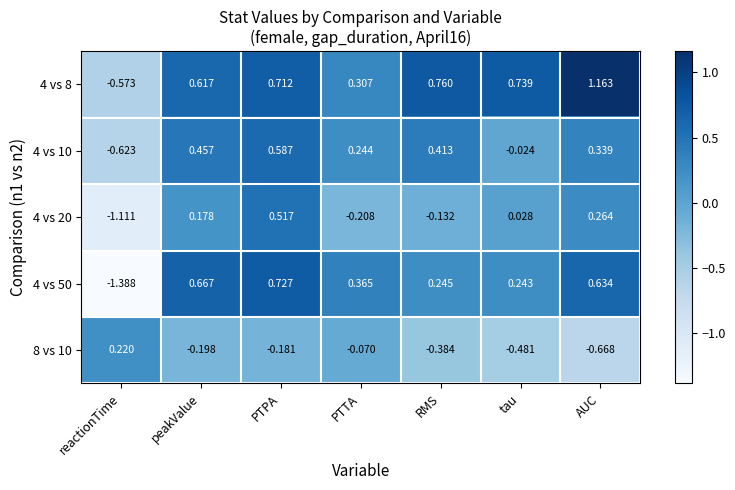

At which label does 4 vs 10 reach its minimum?

reactionTime